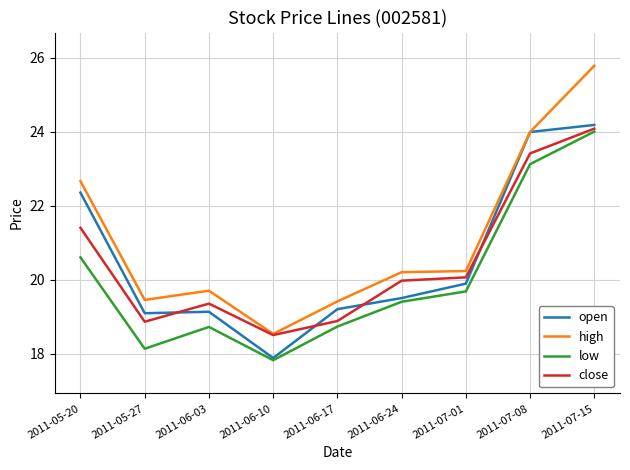

Does the chart have visible grid lines?

Yes